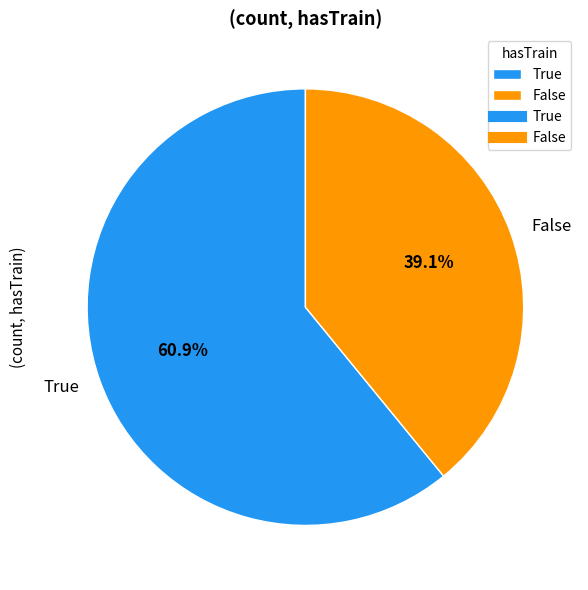

How many segments does this pie chart have?

2